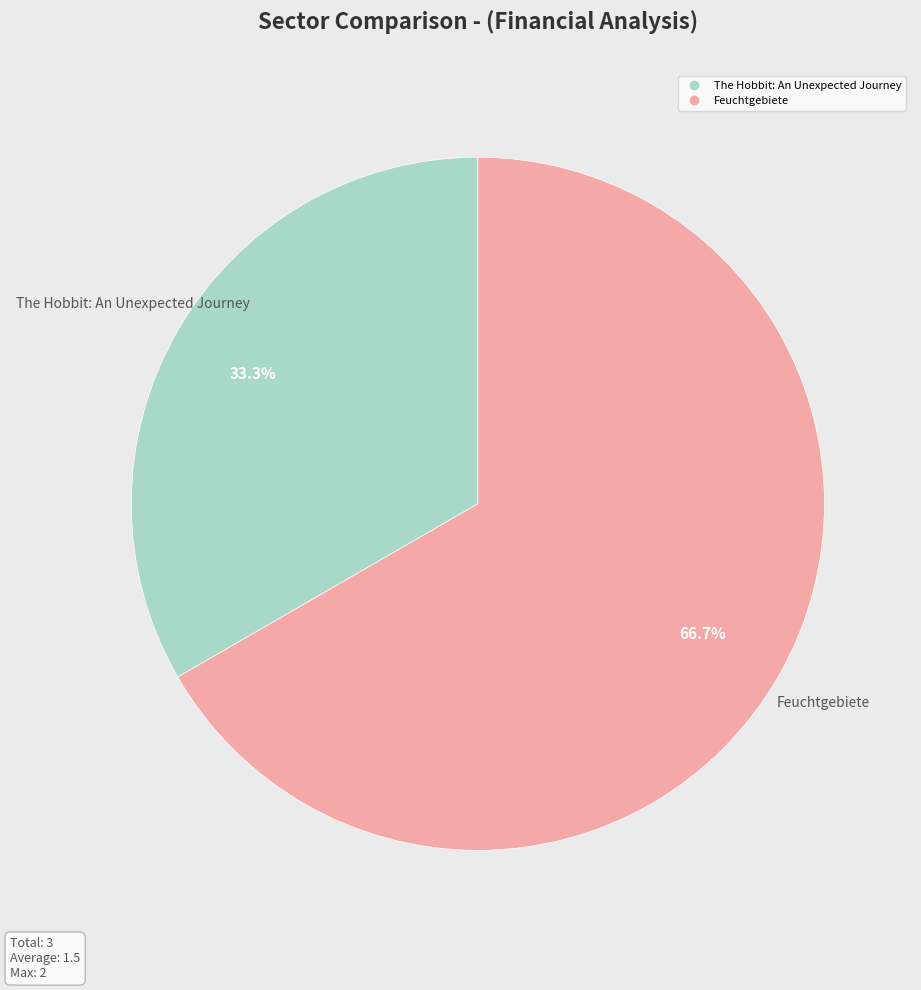

Rank the categories by value from highest to lowest.

Feuchtgebiete, The Hobbit: An Unexpected Journey